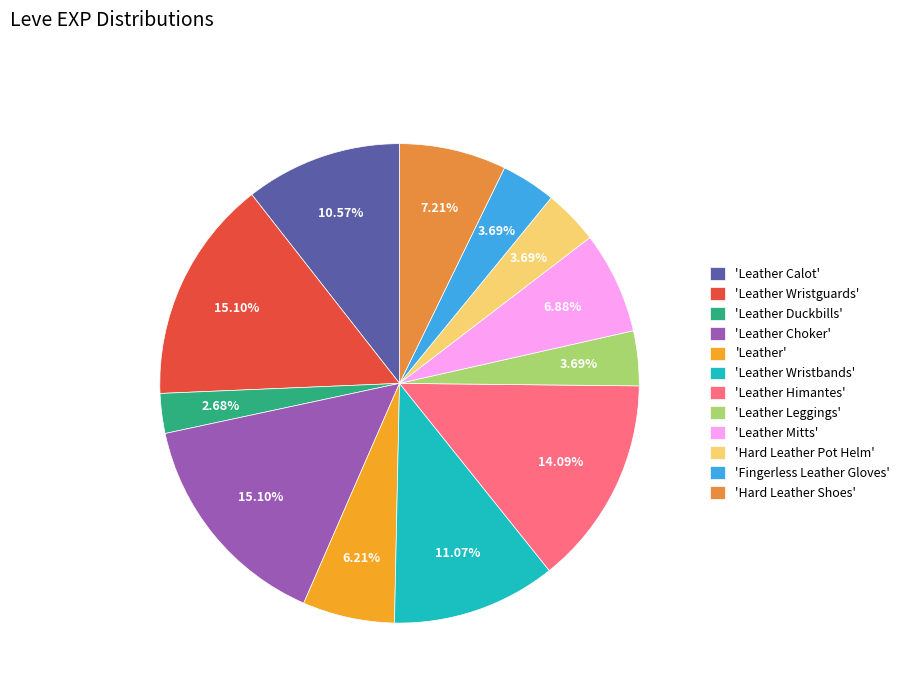

Count the number of slices in the pie.

12